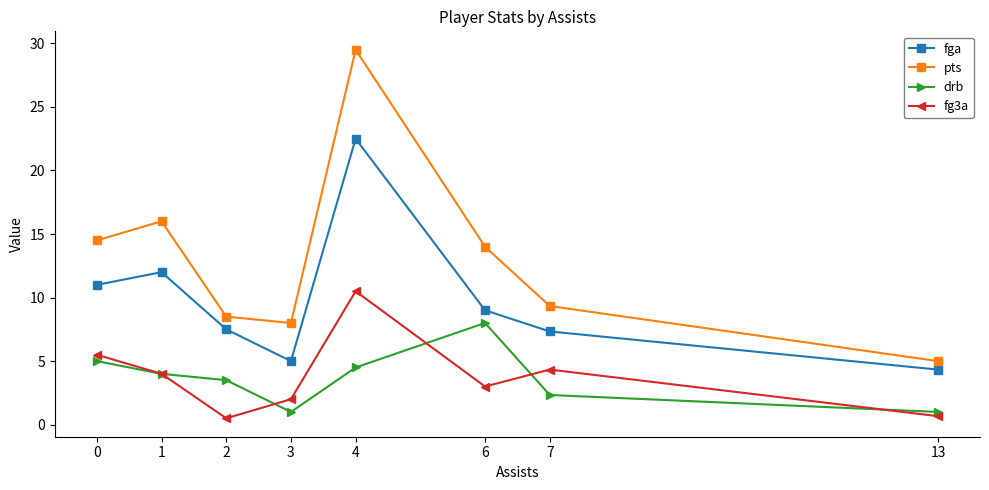

At which label does fga reach its minimum?

13